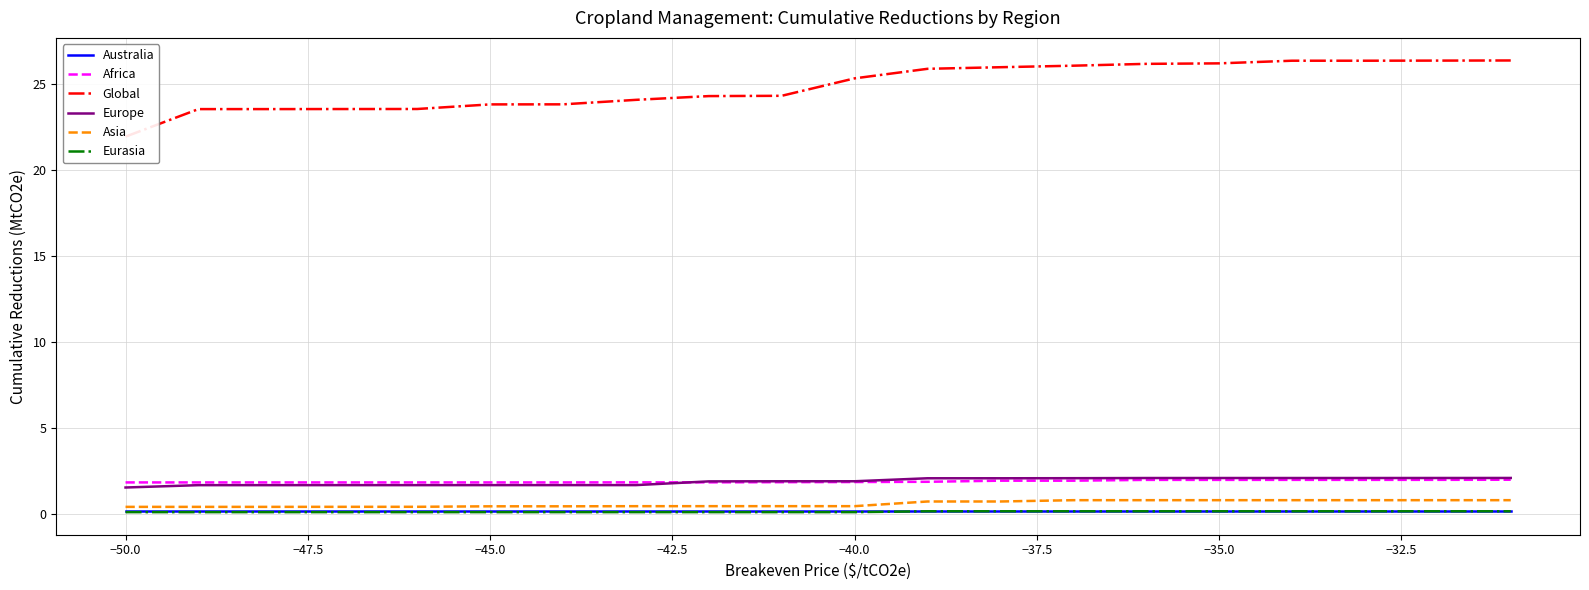

True or false: Europe and Eurasia intersect in this chart.

False